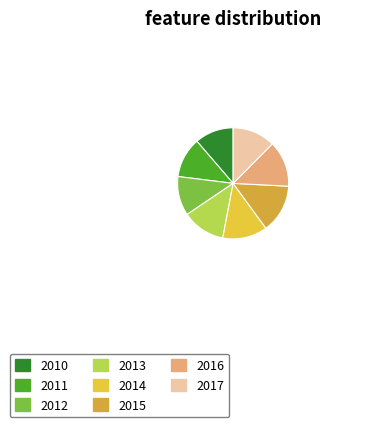

Does any single category account for the majority?

No